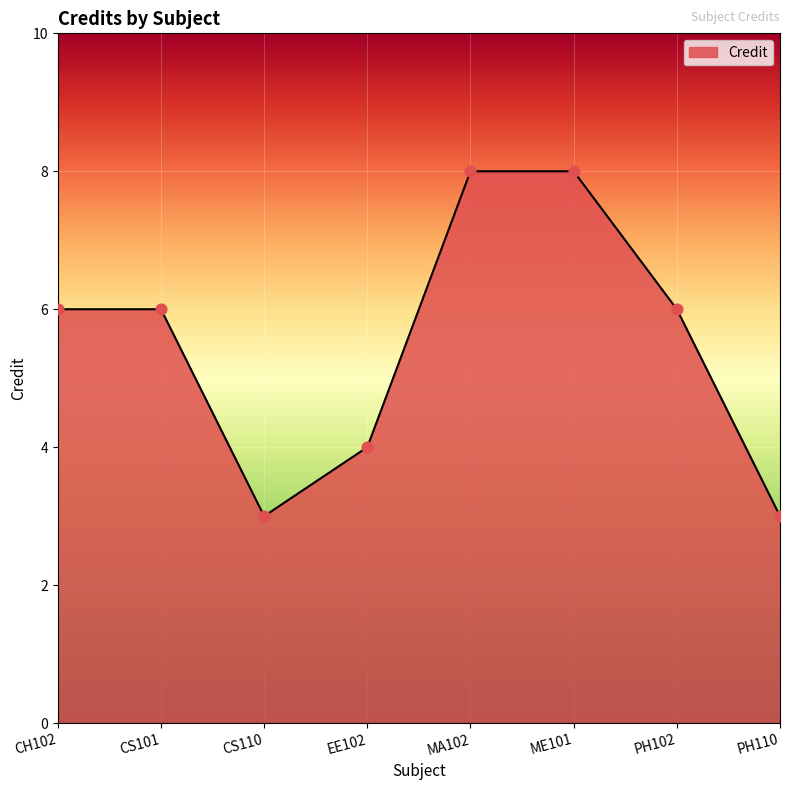

Between MA102 and CS110, which is larger?

MA102